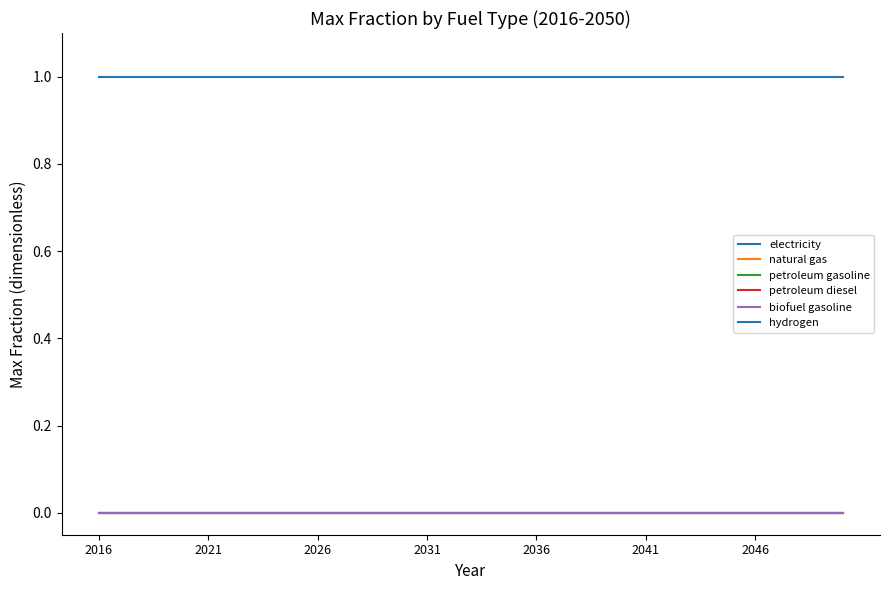

True or false: petroleum diesel and electricity intersect in this chart.

False